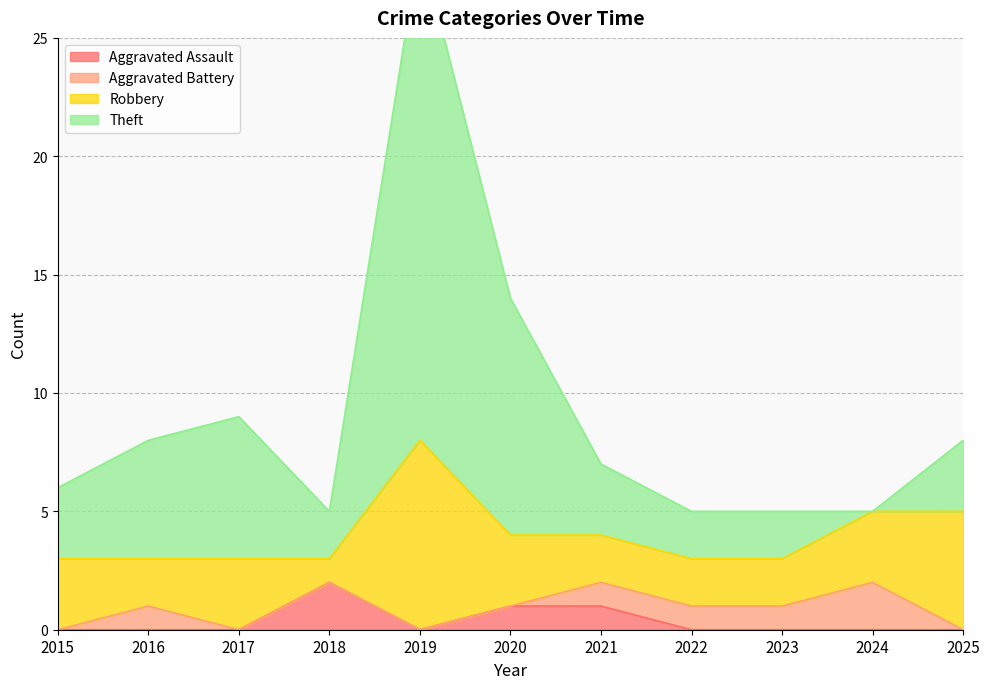

List the labels in order of Theft value, largest first.

2019, 2020, 2017, 2016, 2025, 2021, 2015, 2018, 2022, 2023, 2024